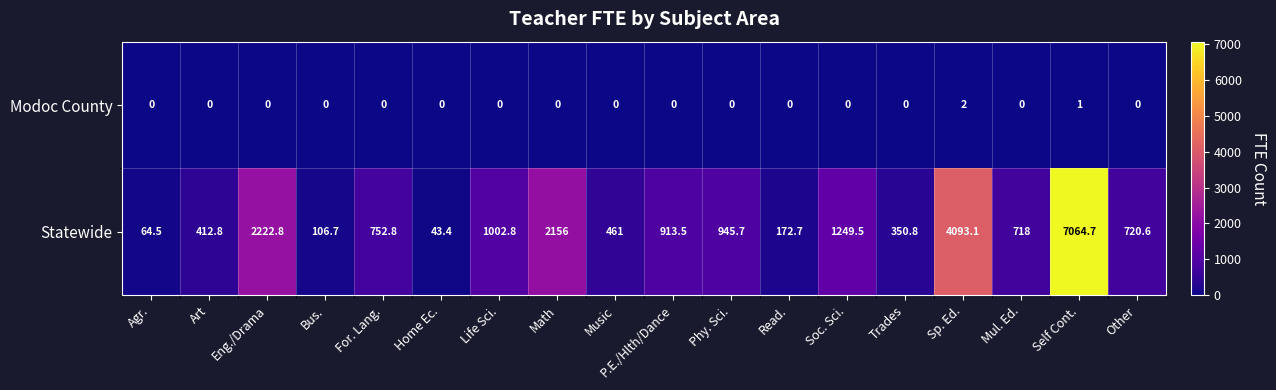

What is the greatest value displayed?

7064.7